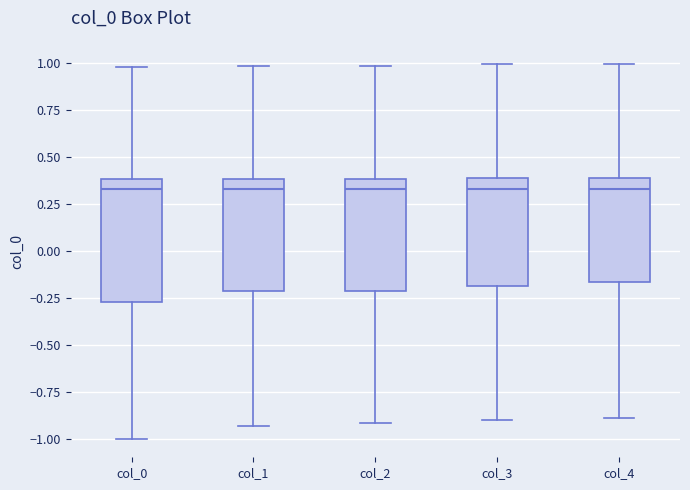

Where is the upper edge of the box for col_1 on the y-axis? The values are not printed on the chart, so give them approximately, as read against the axis.

0.40